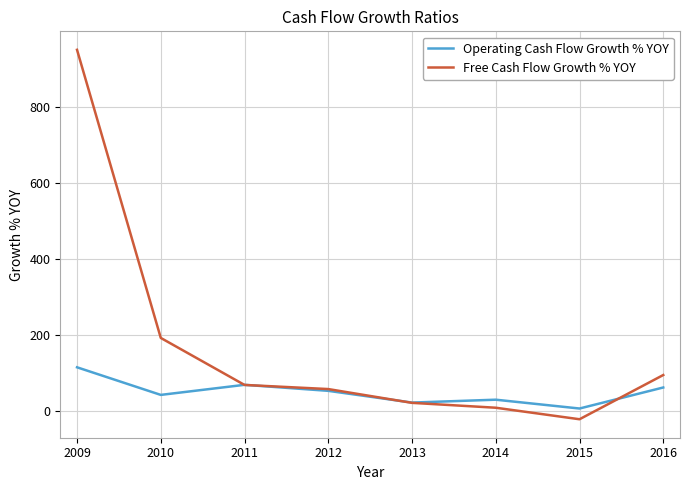

What is the difference between the highest and lowest values at 2014?

21.1